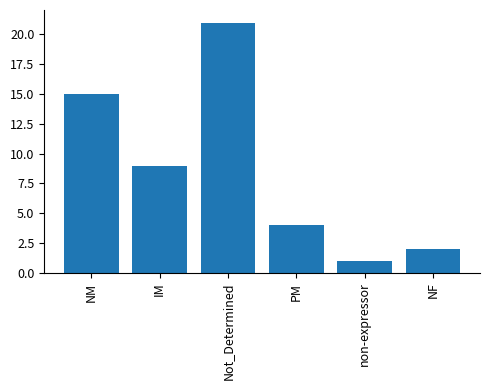

Is it true that the value at IM is 9?

True